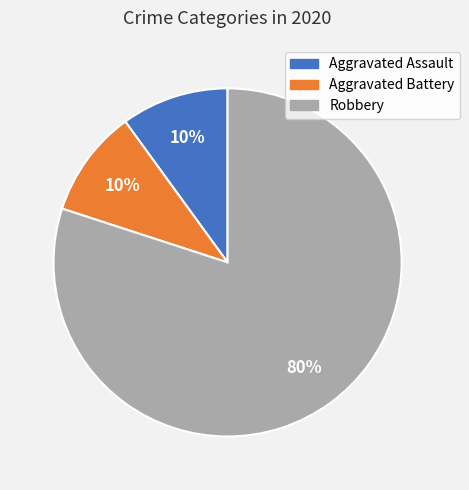

Count the number of slices in the pie.

3